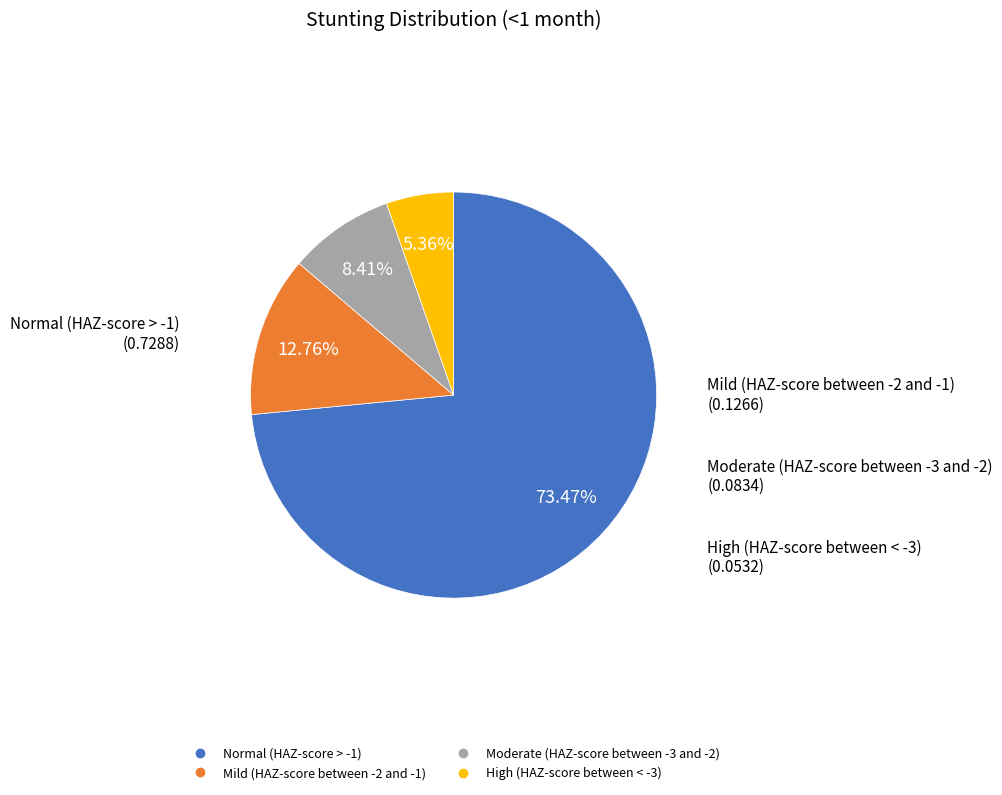

What percentage is the Normal (HAZ-score > -1) slice, to the nearest percent?

73%